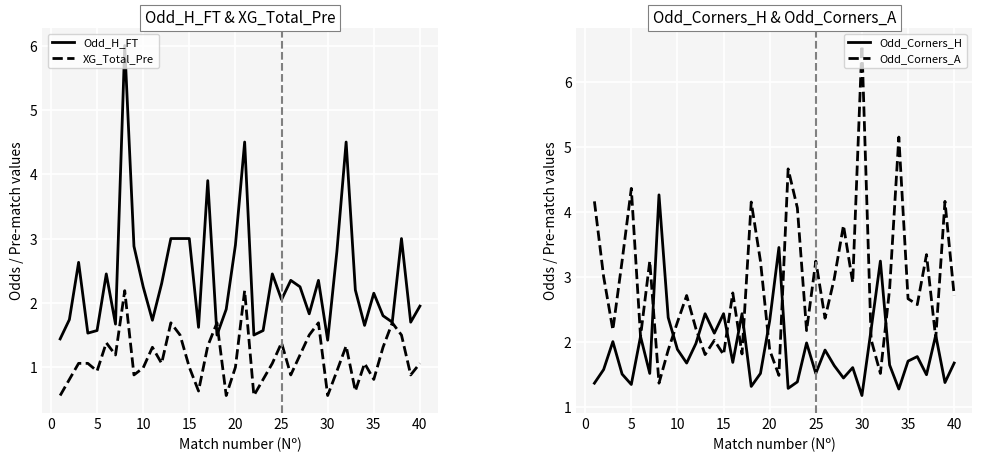

Reading right to left, list all the values displayed in this chart.

Odd_H_FT: 1.9	1.7	3.0	1.7	1.8	2.1	1.6	2.2	4.5	2.8	1.4	2.4	1.8	2.2	2.4	2.0	2.5	1.6	1.5	4.5	2.9	1.9	1.5	3.9	1.6	3.0	3.0	3.0	2.3	1.7	2.2	2.9	6.0	1.7	2.5	1.6	1.5	2.6	1.7	1.4
XG_Total_Pre: 1.1	0.9	1.5	1.7	1.3	0.8	1.1	0.6	1.3	0.9	0.6	1.7	1.5	1.2	0.9	1.4	1.1	0.8	0.6	2.2	1.0	0.6	1.7	1.3	0.6	1.0	1.5	1.7	1.1	1.3	1.0	0.9	2.2	1.2	1.4	0.9	1.1	1.1	0.8	0.6
Odd_Corners_H: 1.7	1.4	2.1	1.5	1.8	1.7	1.3	1.6	3.2	2.2	1.2	1.6	1.4	1.6	1.9	1.5	2.0	1.4	1.3	3.5	2.3	1.5	1.3	2.4	1.7	2.4	2.1	2.4	2.0	1.7	1.9	2.4	4.3	1.5	2.1	1.3	1.5	2.0	1.6	1.4
Odd_Corners_A: 2.7	4.2	2.0	3.3	2.6	2.7	5.2	2.8	1.5	2.0	6.6	2.9	3.8	3.0	2.4	3.2	2.2	4.1	4.7	1.5	1.9	3.2	4.2	1.8	2.8	1.8	2.0	1.8	2.2	2.7	2.3	1.9	1.4	3.2	2.1	4.4	3.2	2.2	3.0	4.2